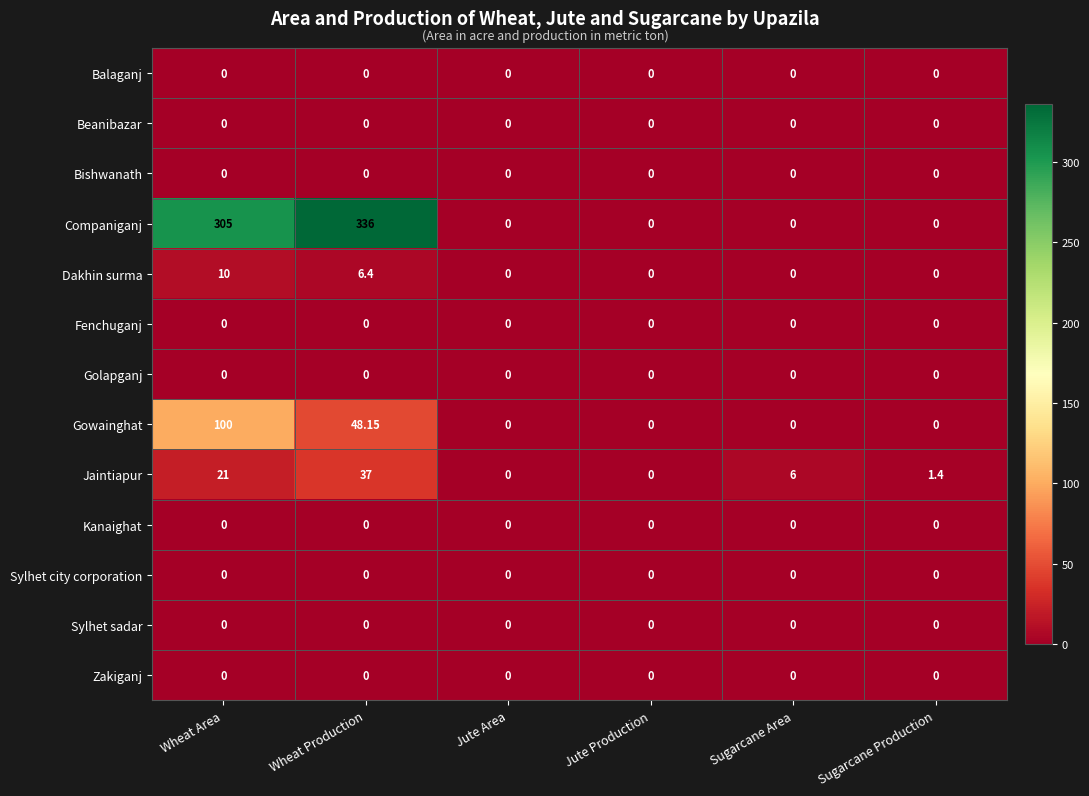

What is the spread (max minus min) of values at Wheat Production?

336.0